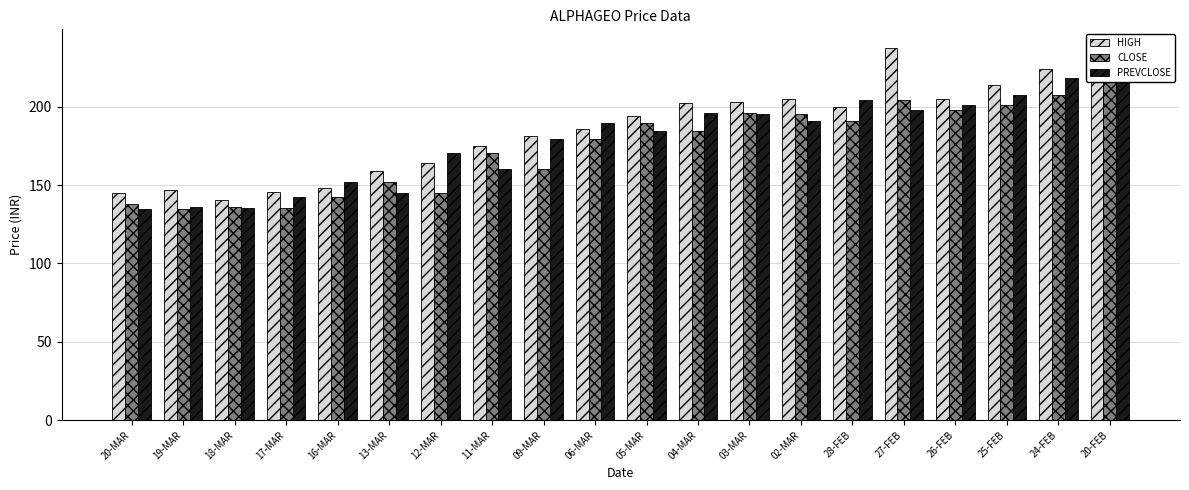

What is the value of the CLOSE bar at the 15th from the left?

190.8